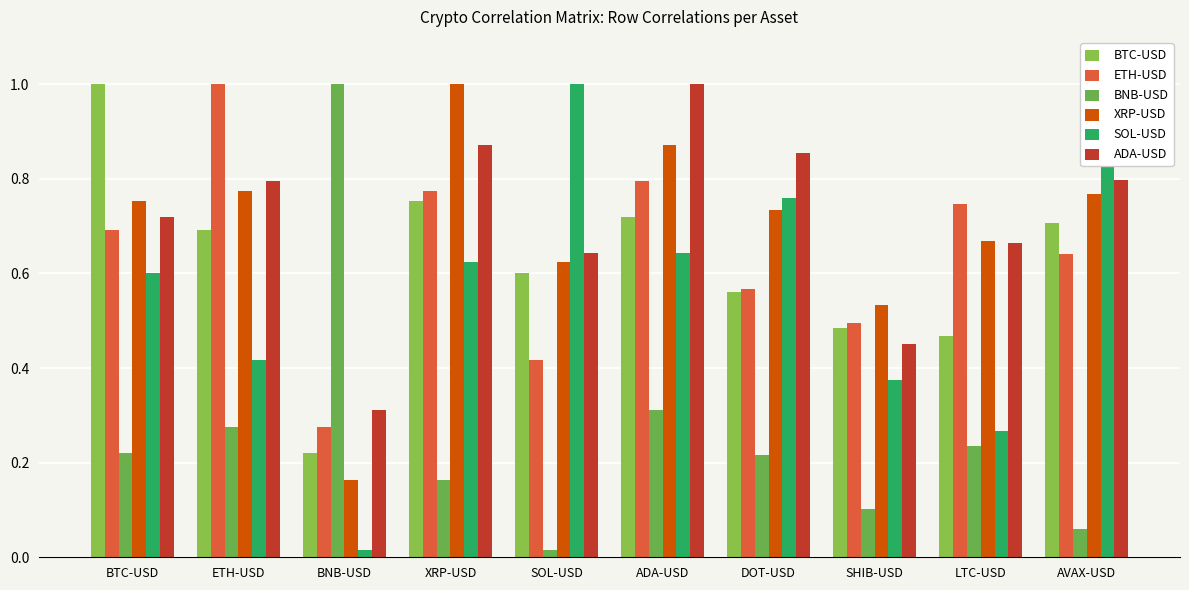

What is the label of the 6th bar from the right?

SOL-USD